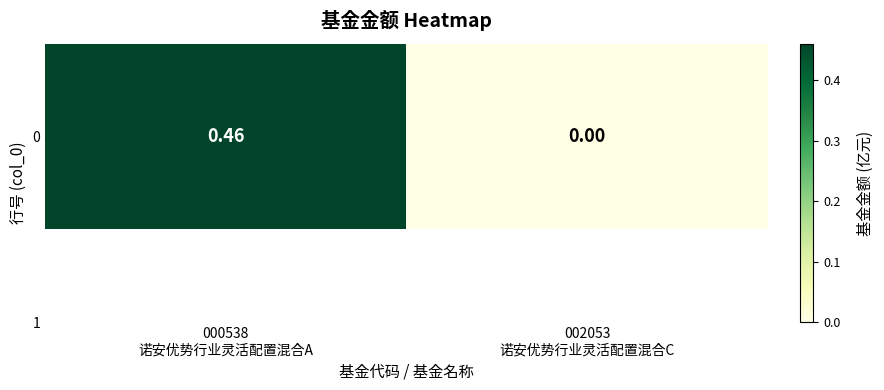

What is the average value?

0.2